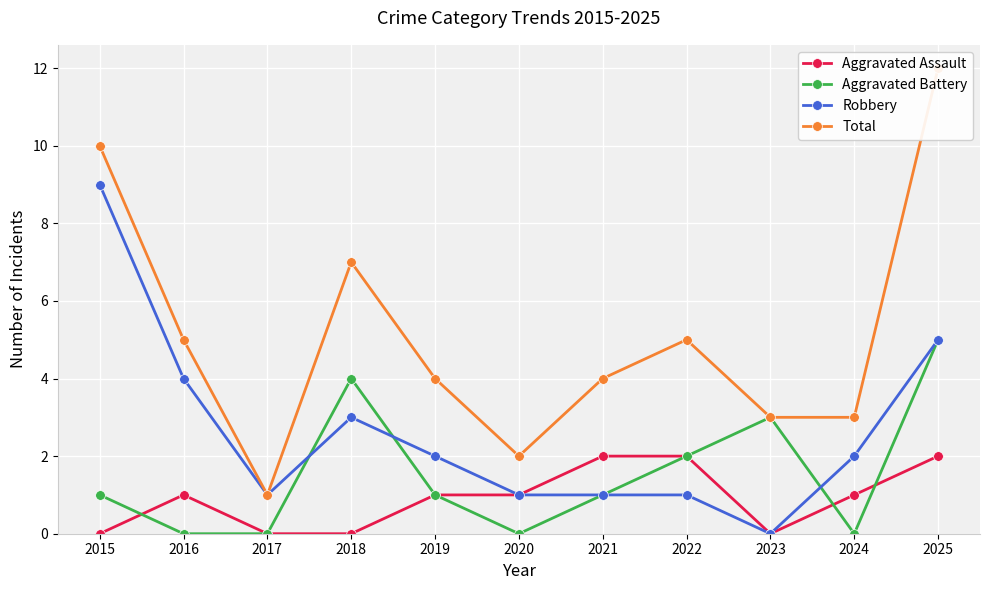

What is the difference between the second highest and second lowest values in the Total series?

8